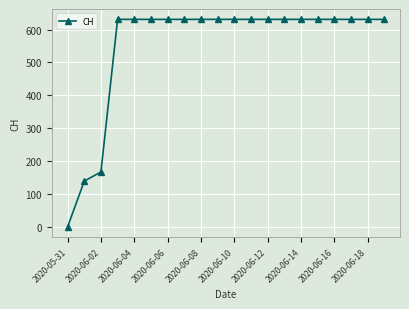

What is the value of the 13th point from the left?

631